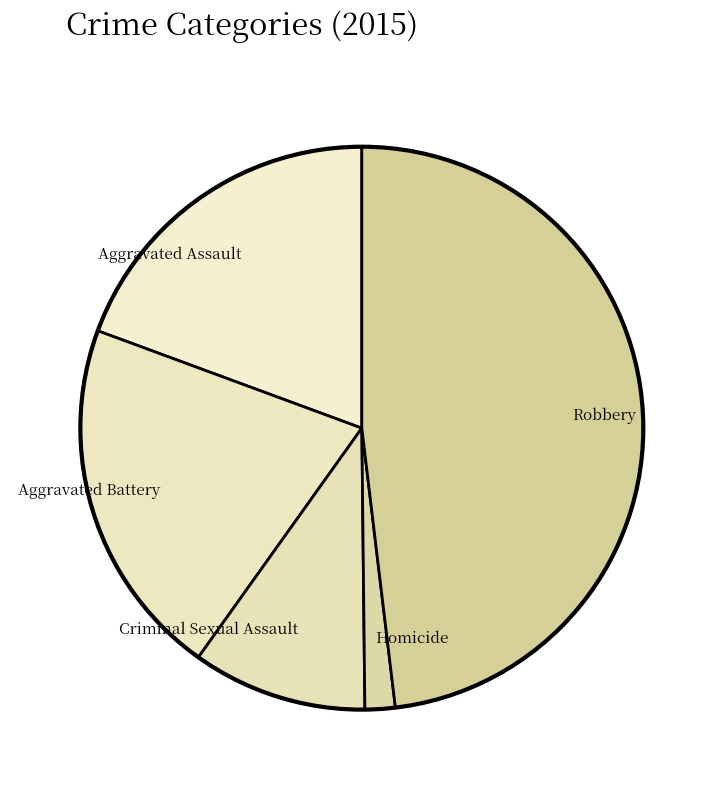

Is the sum of Robbery and Aggravated Battery greater than half?

Yes